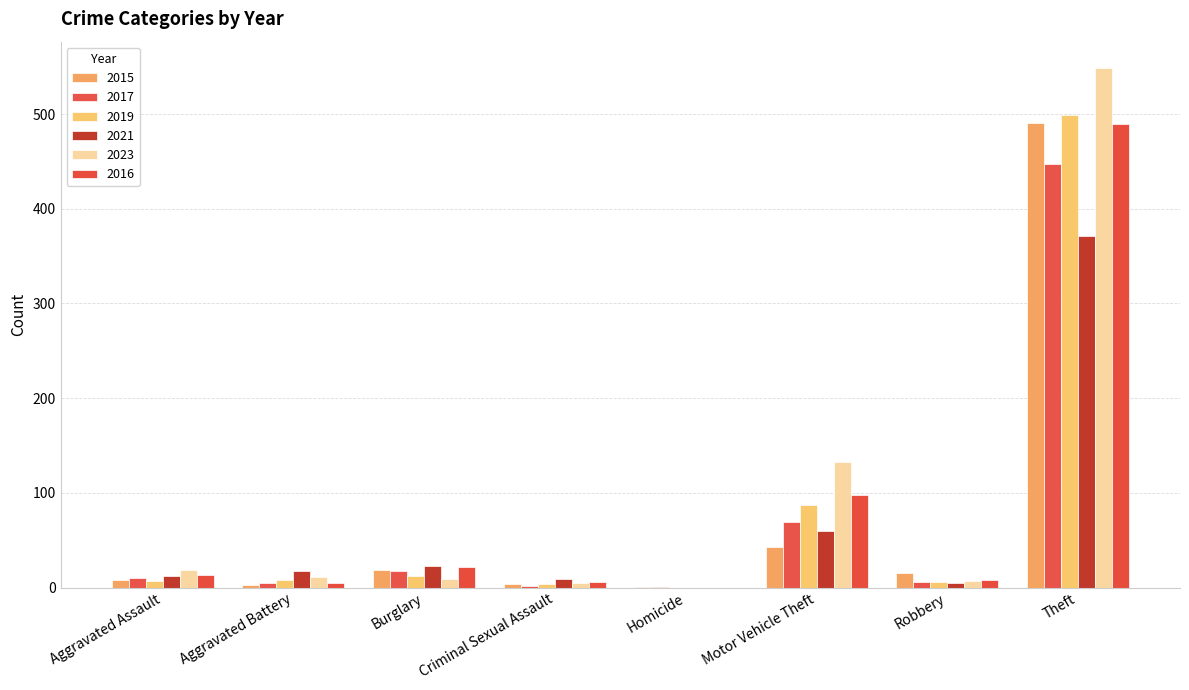

Does the chart contain stacked bars?

No